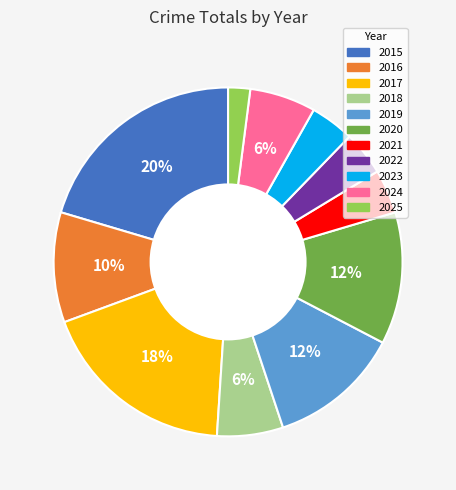

What is the ratio of the value at 2019 to the value at 2023?

3.0